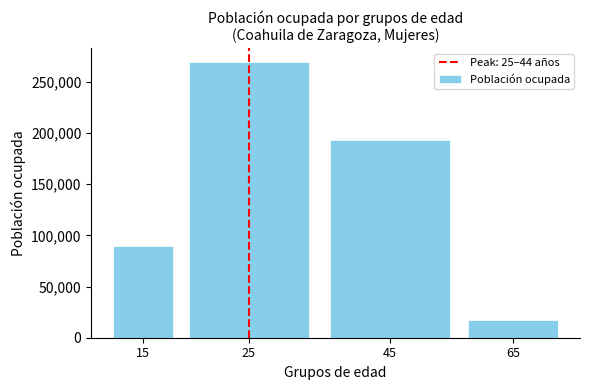

Reading left to right, extract all data points from this chart.

15=89165	25=269575	45=192836	65=17702